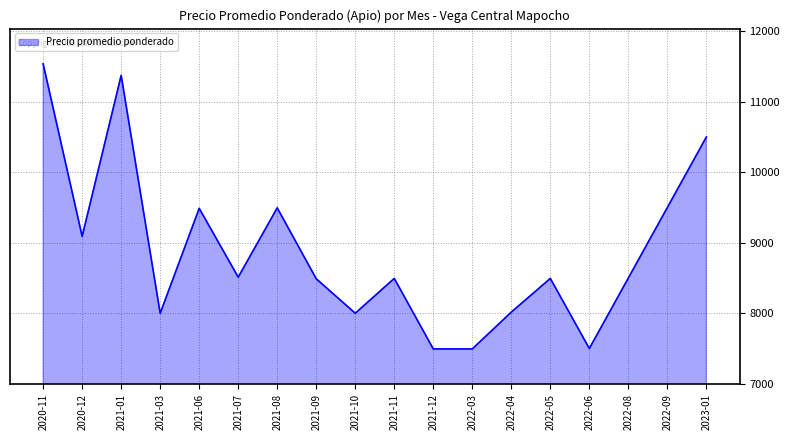

Read the value at 2021-01, to the nearest 50.

11400